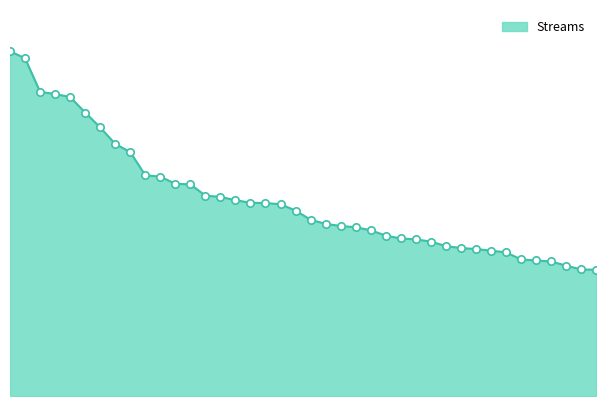

Does the chart have visible grid lines?

No